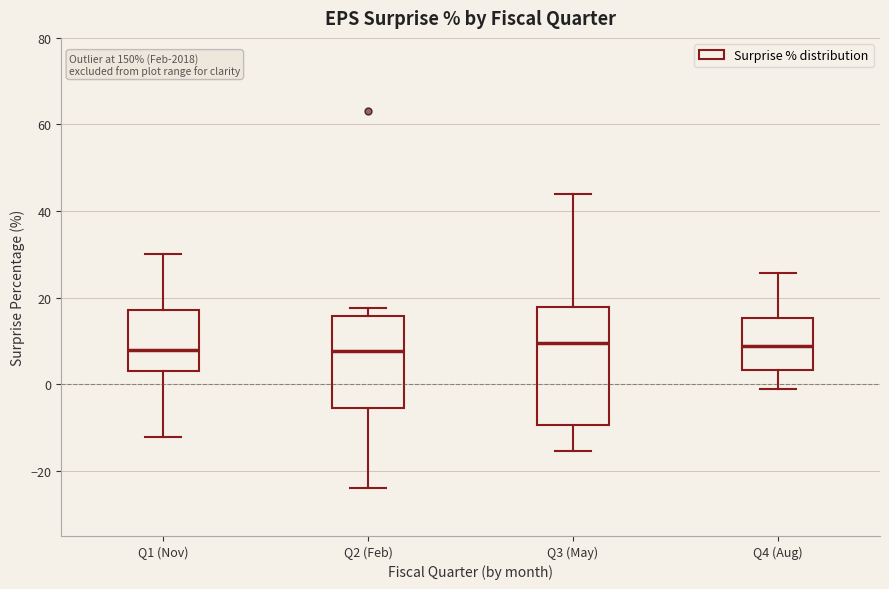

Reading left to right, transcribe this box plot: for each box, give where its median line is, the range the box spans, and where its two whiskers end, as read against the y-axis. The values are not printed on the chart, so give them approximately, as read against the axis.

Q1 (Nov): median 8, box 4 to 18, whiskers -12 to 30
Q2 (Feb): median 8, box -6 to 16, whiskers -24 to 18
Q3 (May): median 10, box -10 to 18, whiskers -16 to 44
Q4 (Aug): median 8, box 4 to 16, whiskers -2 to 26